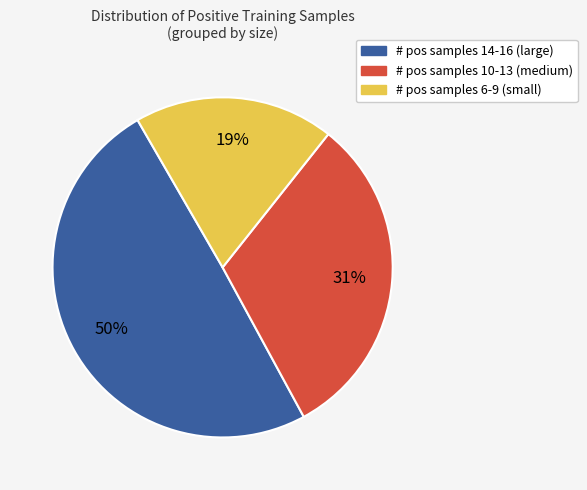

Count the number of slices in the pie.

3